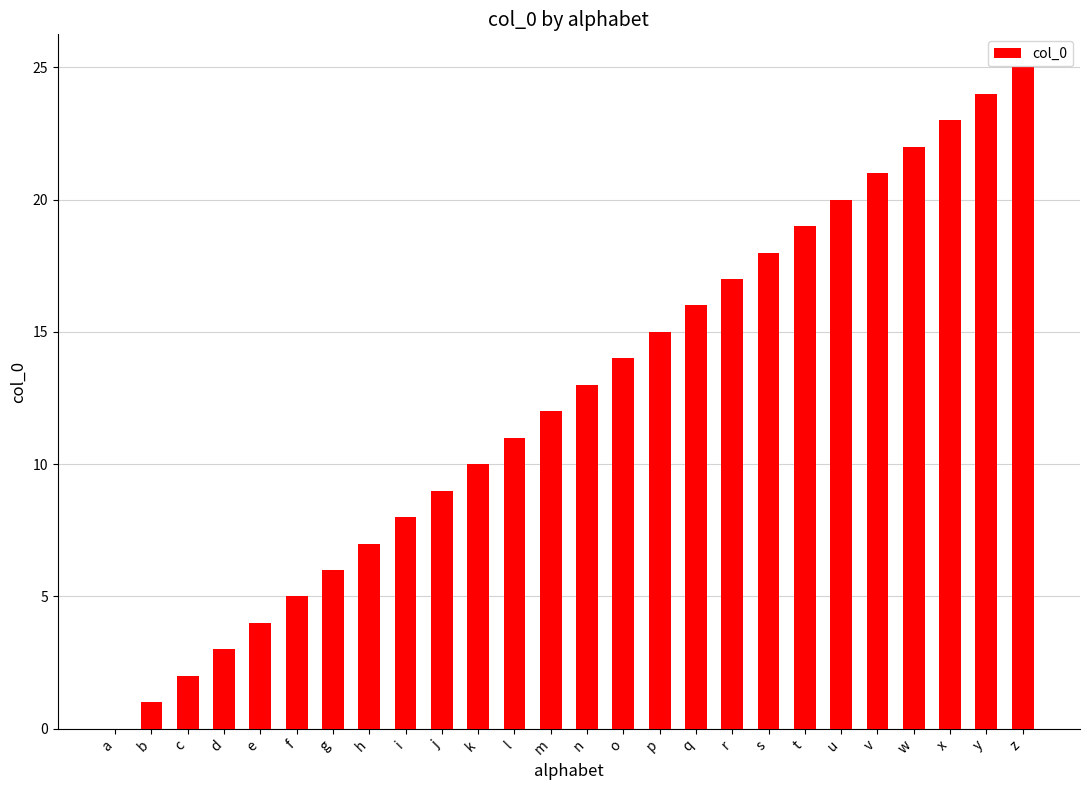

What is the sum of all values?

325